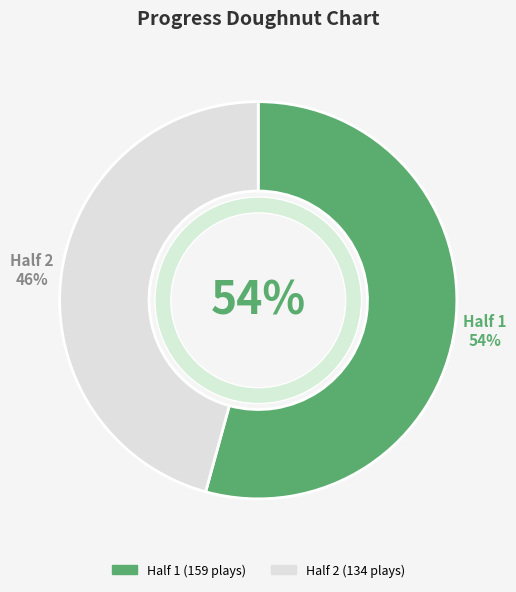

To the nearest percent, what is the average slice percentage?

50%